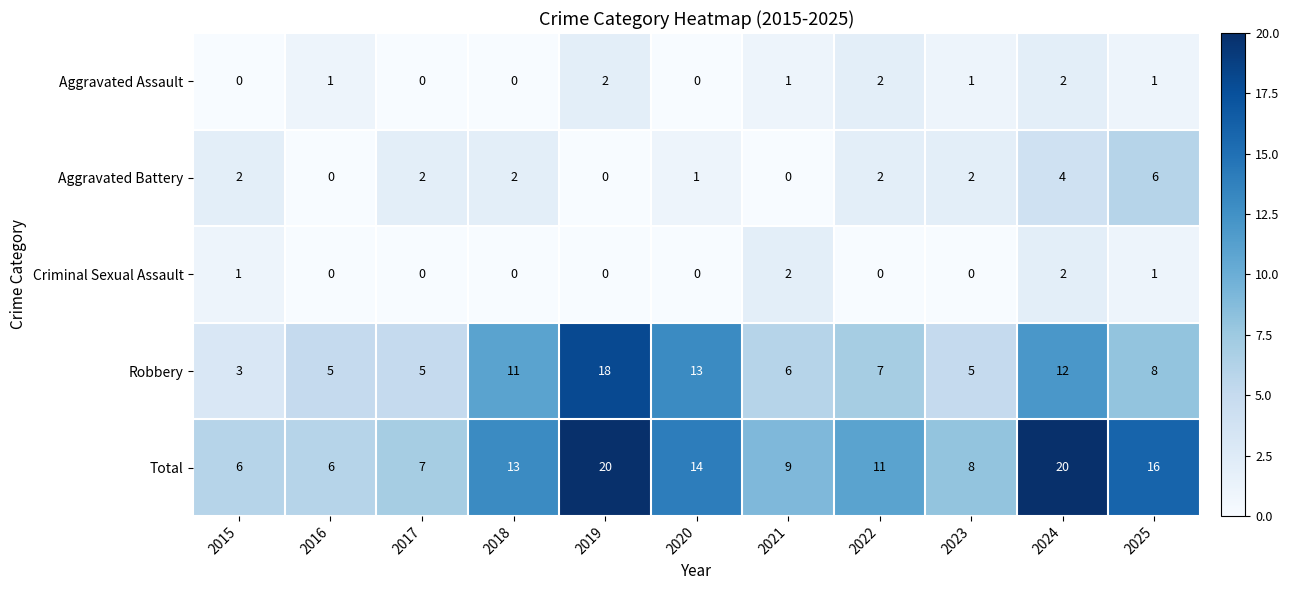

What is the total value across all series at 2021?

18